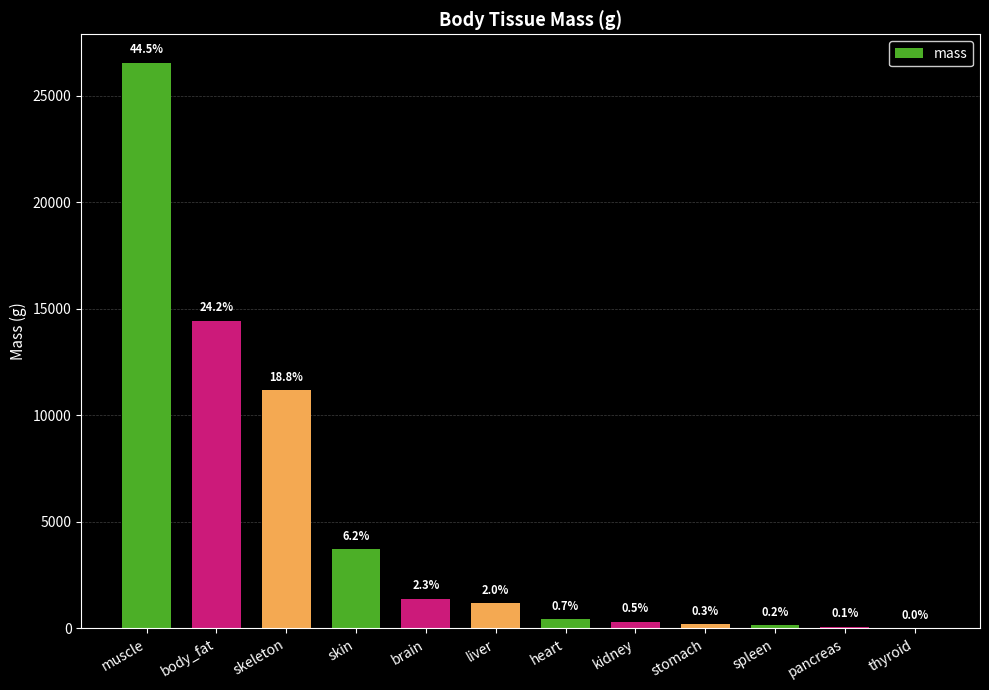

Are the bars horizontal?

No